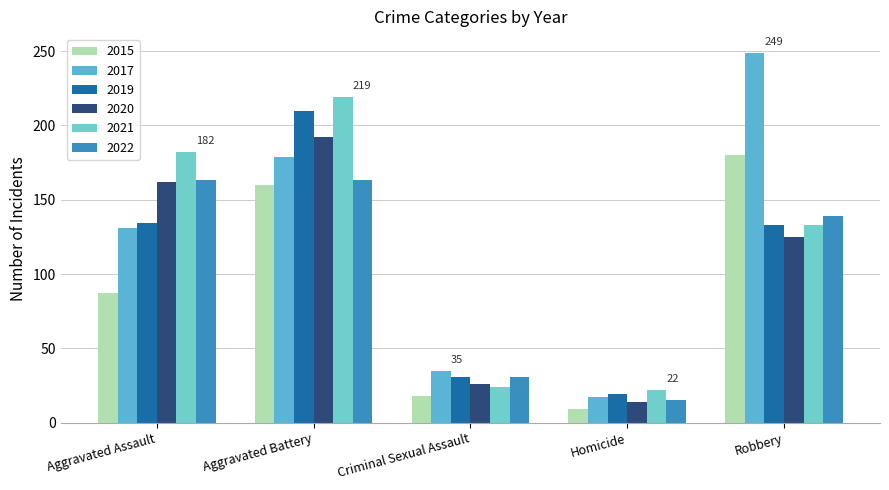

Reading right to left, what are all the values shown in this chart?

2015: 180	9	18	160	87
2017: 249	17	35	179	131
2019: 133	19	31	210	134
2020: 125	14	26	192	162
2021: 133	22	24	219	182
2022: 139	15	31	163	163